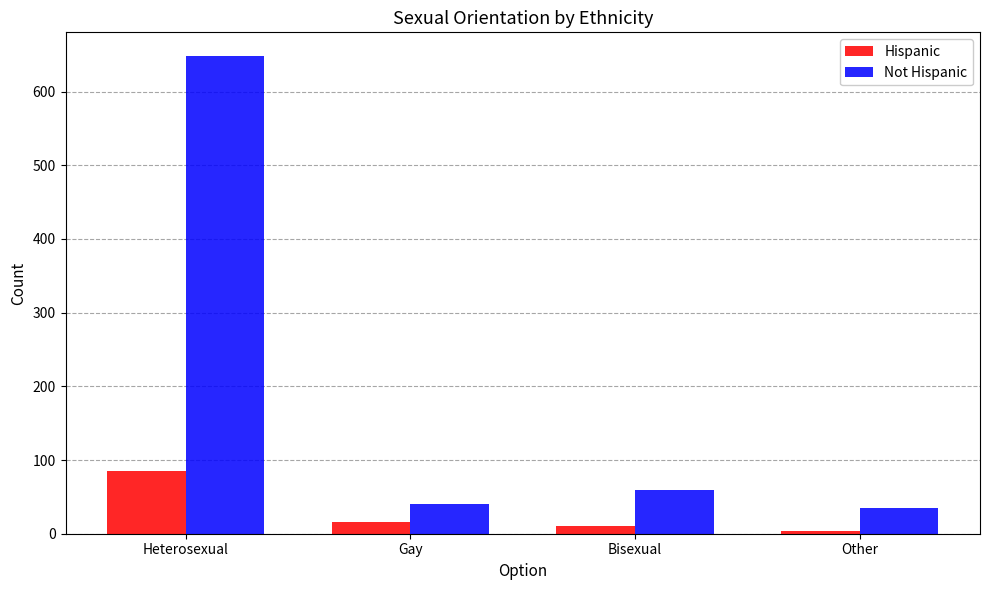

What is the label of the 4th bar from the left?

Other